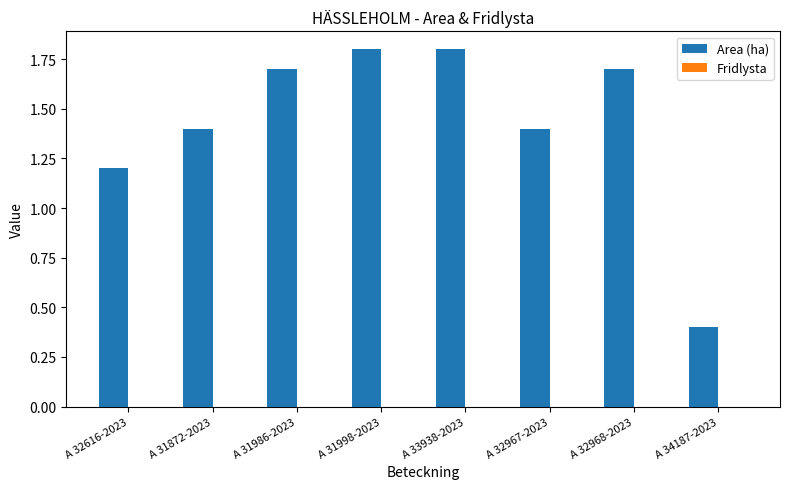

What is the ratio of the value at A 31998-2023 to the value at A 31872-2023?

1.3